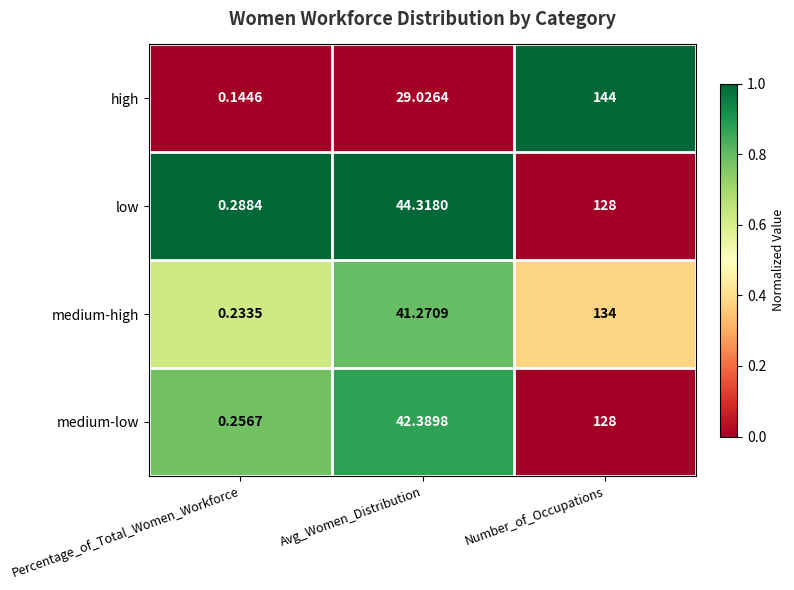

Where is medium-low nearest to the value 64?

Avg_Women_Distribution